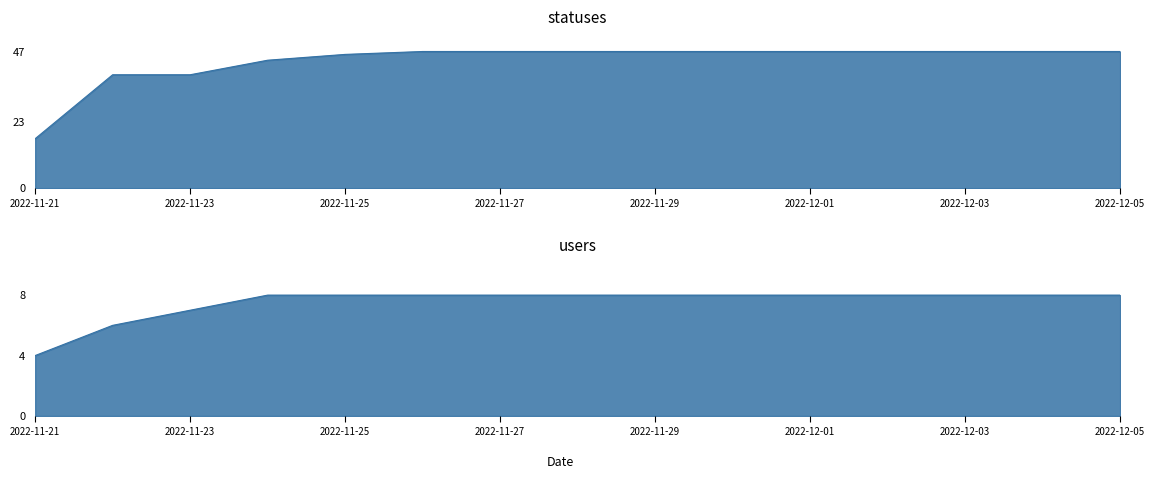

What is the total value across all series at 2022-12-03?

55